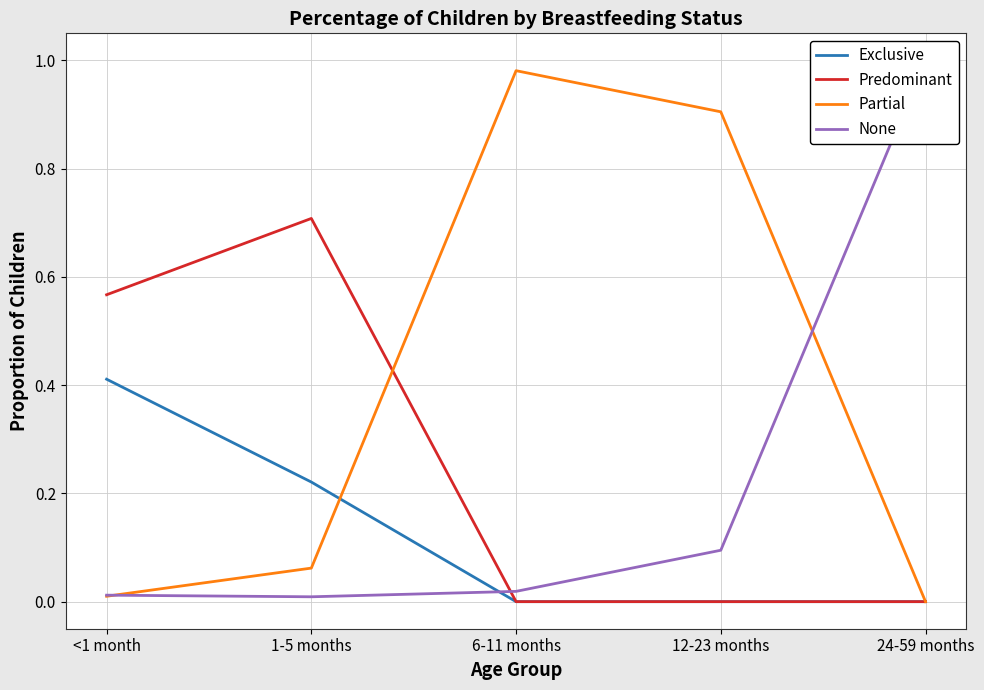

At how many categories does at least one series exceed 0?

5